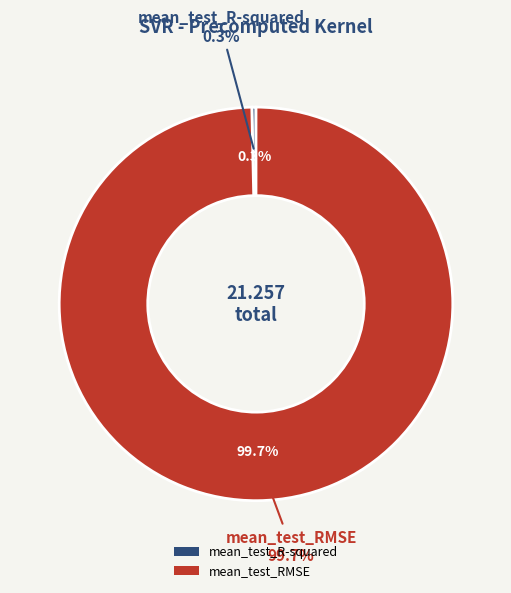

To the nearest percent, what is the difference between the mean_test_RMSE and mean_test_R-squared slice percentages?

99%